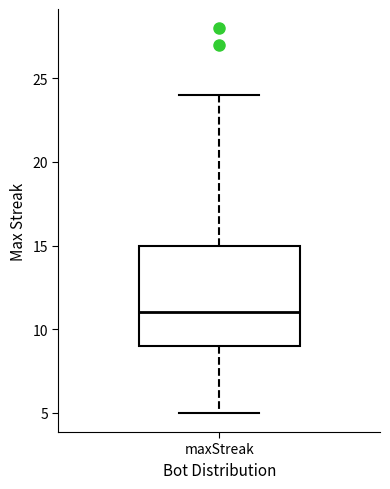

Read this box plot against the y-axis: the position of the median line, the range covered by the box, and the ends of both whiskers. The values are not printed on the chart, so give them approximately, as read against the axis.

median 11, box 9 to 15, whiskers 5 to 24